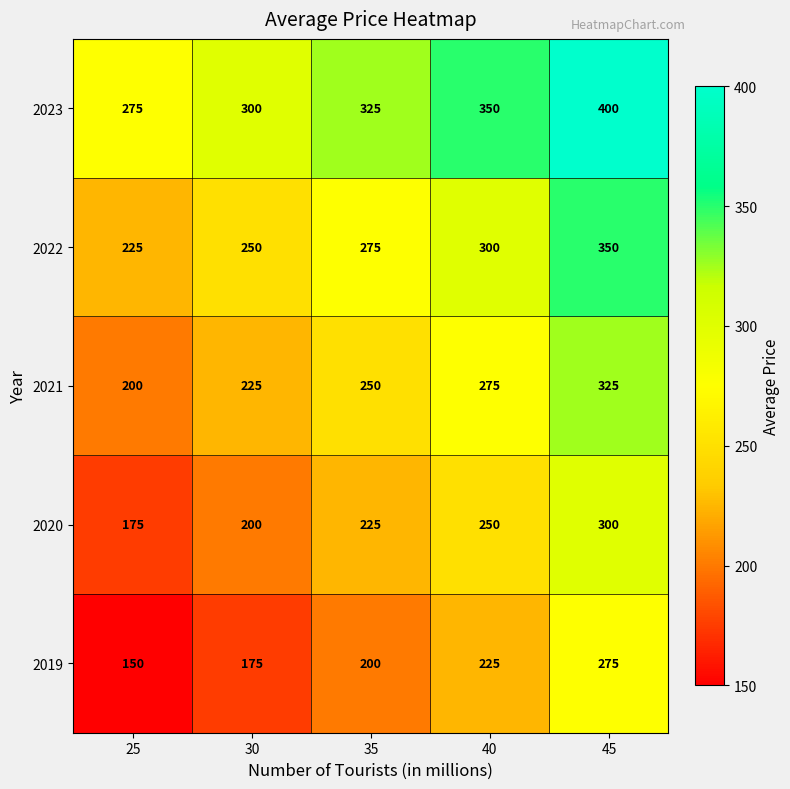

Count the number of data series in this chart.

5